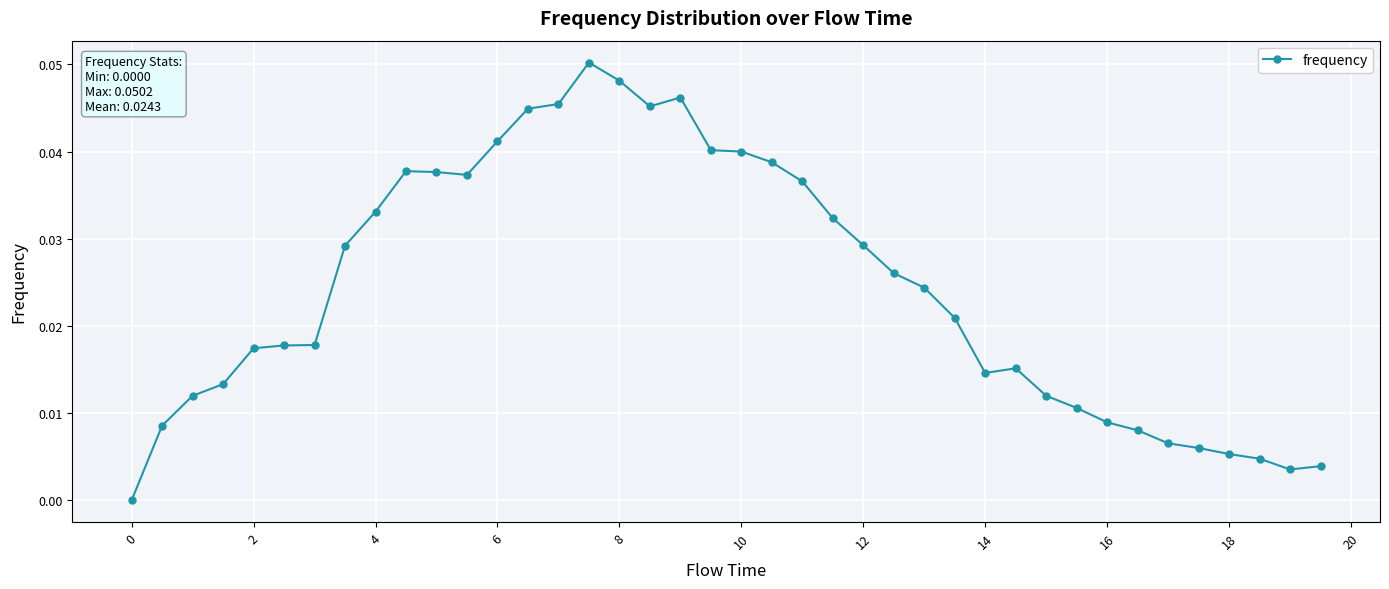

True or false: there are more than 2 points higher than both neighbors.

True